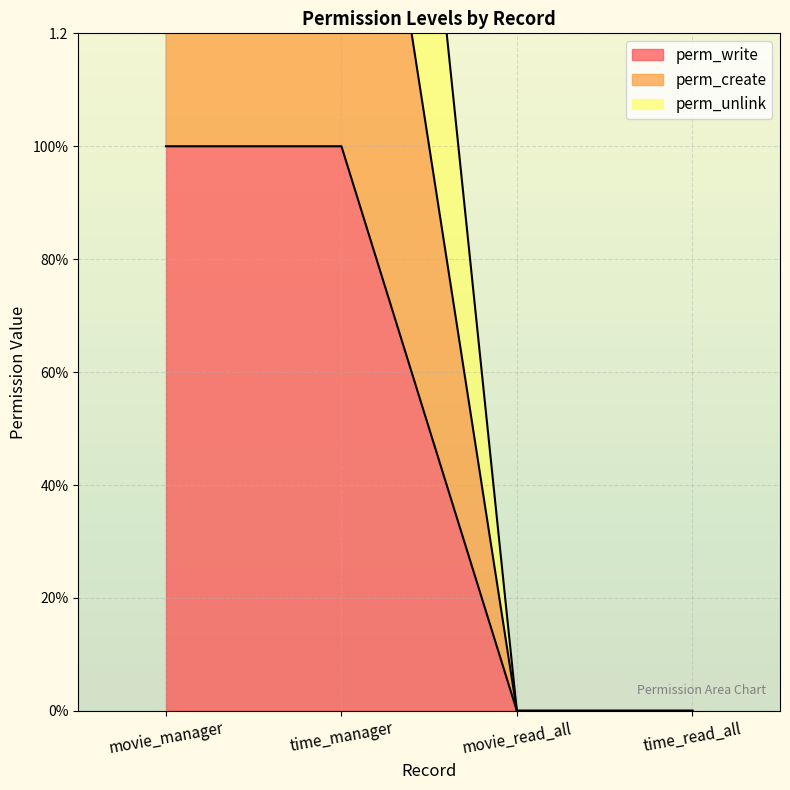

At which category is the sum across all series the highest?

movie_manager